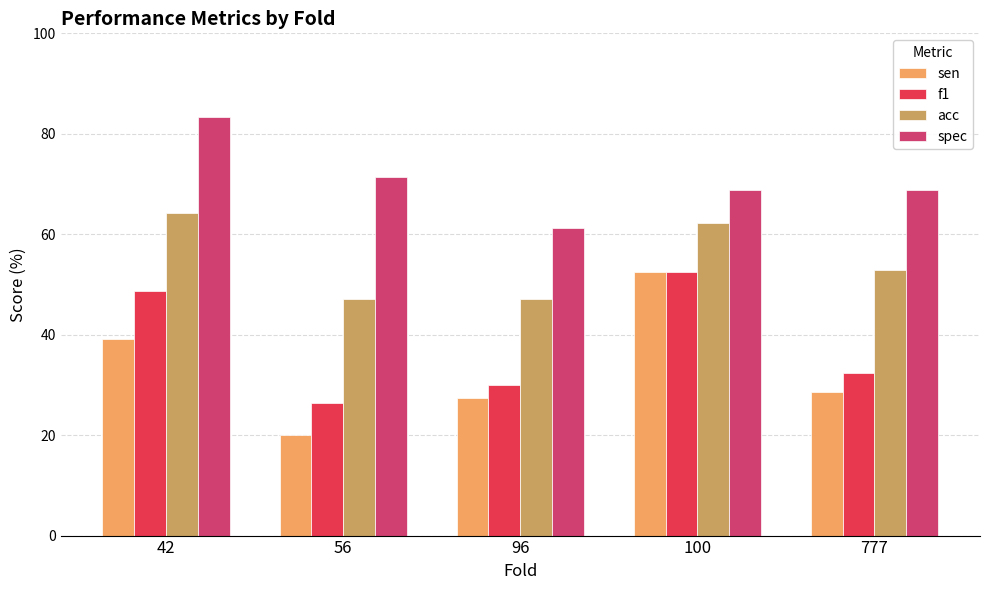

Reading left to right, list all the values displayed in this chart.

sen: 42=39.1	56=20.0	96=27.3	100=52.4	777=28.6
f1: 42=48.6	56=26.3	96=30.0	100=52.4	777=32.4
acc: 42=64.2	56=47.2	96=47.2	100=62.3	777=52.8
spec: 42=83.3	56=71.4	96=61.3	100=68.8	777=68.8